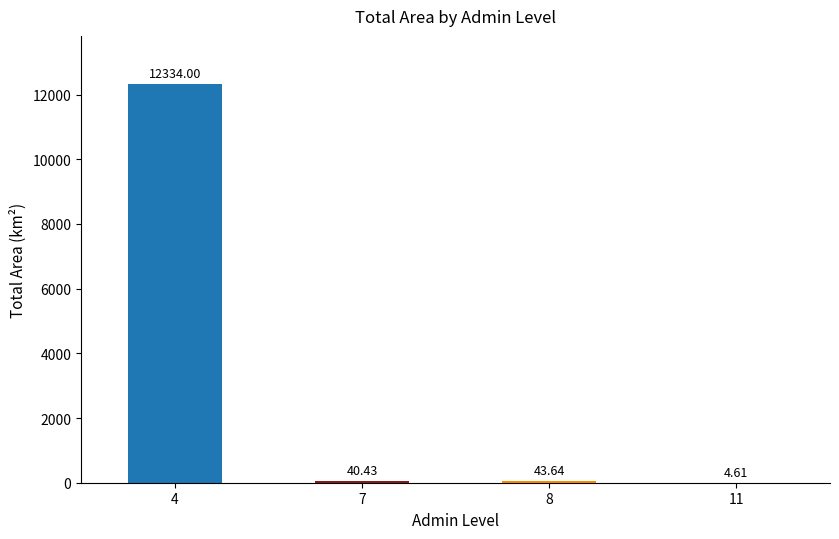

What is the maximum value shown in the chart?

12334.0